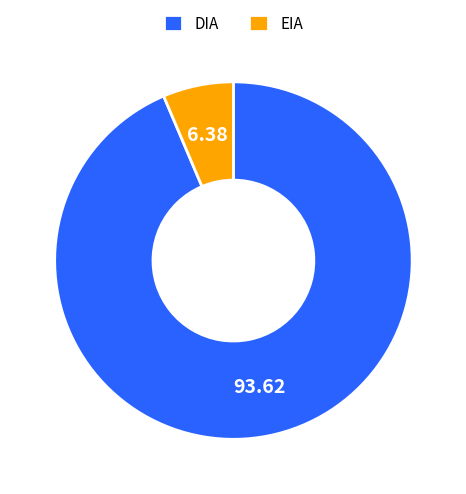

What is the ratio of the value at DIA to the value at EIA?

14.7